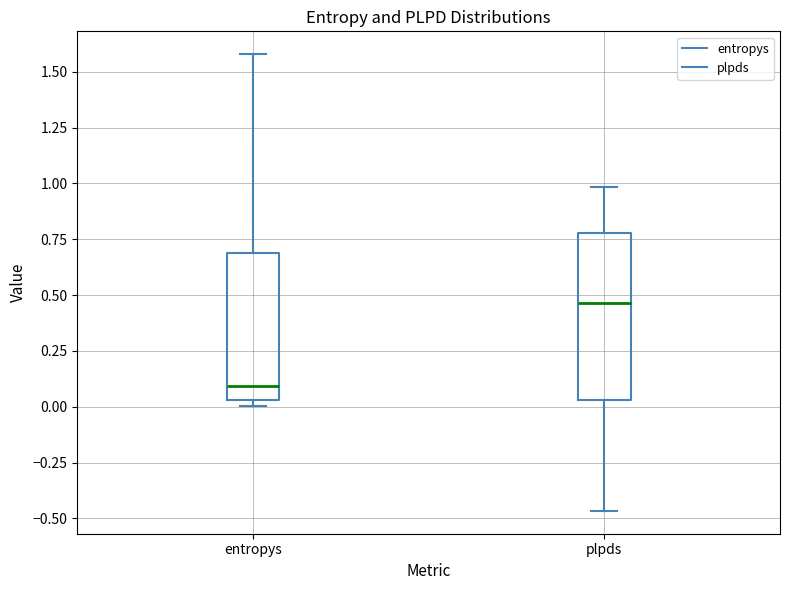

Reading left to right, read every box against the y-axis: the position of its median line, the range the box covers, and the ends of its whiskers. The values are not printed on the chart, so give them approximately, as read against the axis.

entropys: median 0.10, box 0.05 to 0.70, whiskers 0.00 to 1.60
plpds: median 0.45, box 0.05 to 0.80, whiskers -0.45 to 1.00